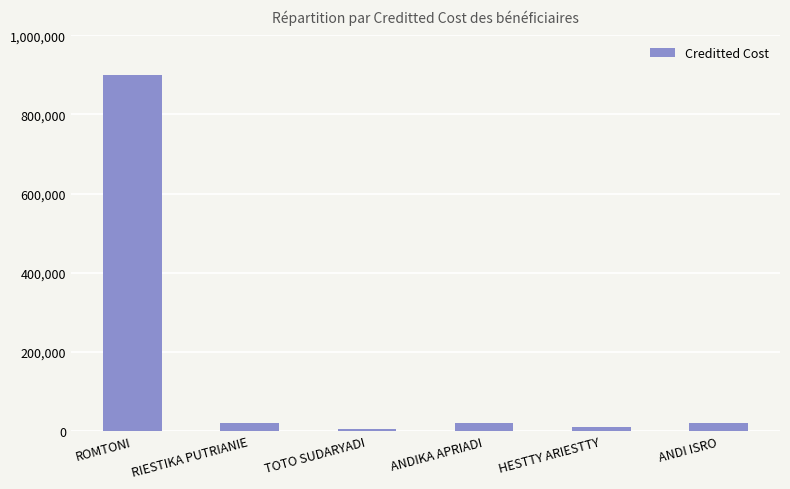

How many data points are less than 20000?

2